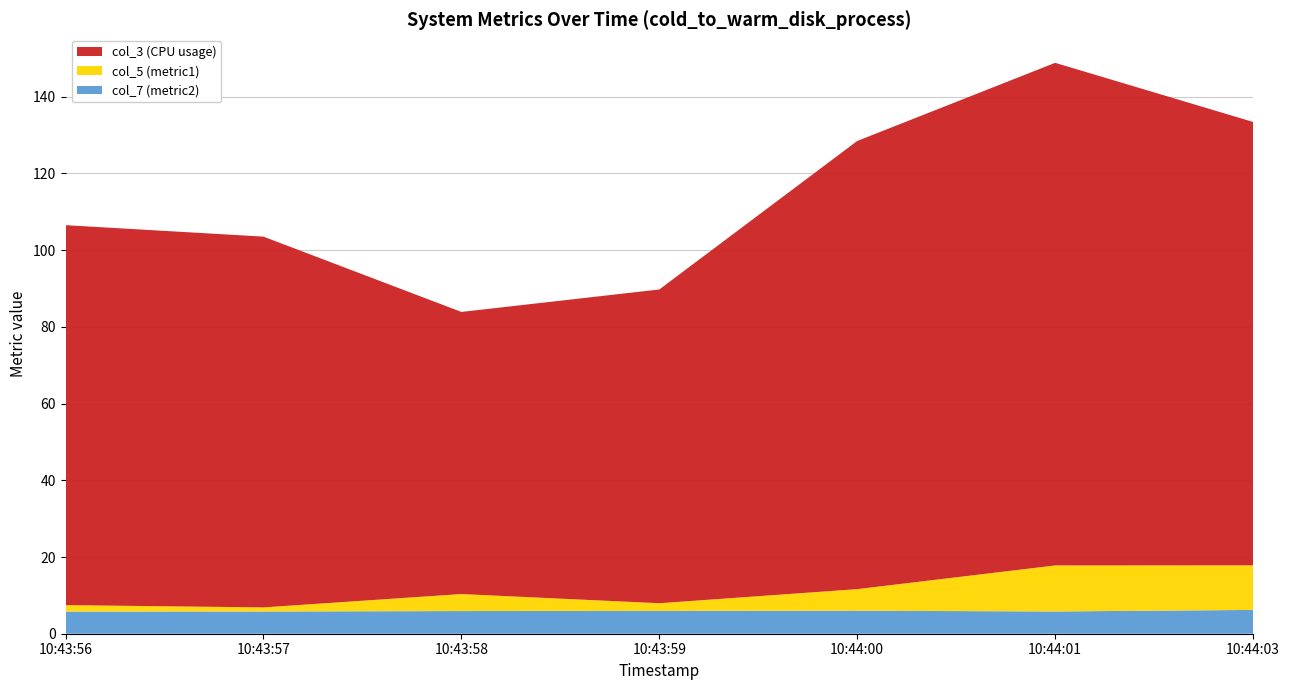

Reading left to right, list all the values displayed in this chart.

col_3 (CPU usage): 99.1	96.7	73.5	81.8	116.8	131.0	115.6
col_5 (metric1): 1.7	1.1	4.4	2.0	5.6	12.0	11.6
col_7 (metric2): 5.8	5.8	5.9	6.0	6.0	5.8	6.2